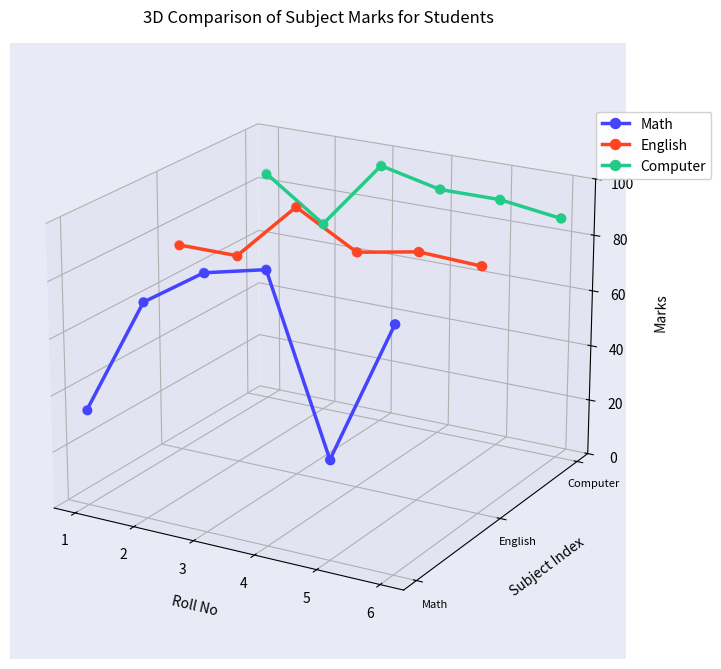

Is the value of Computer at 5 greater than the value of Math at 6?

Yes